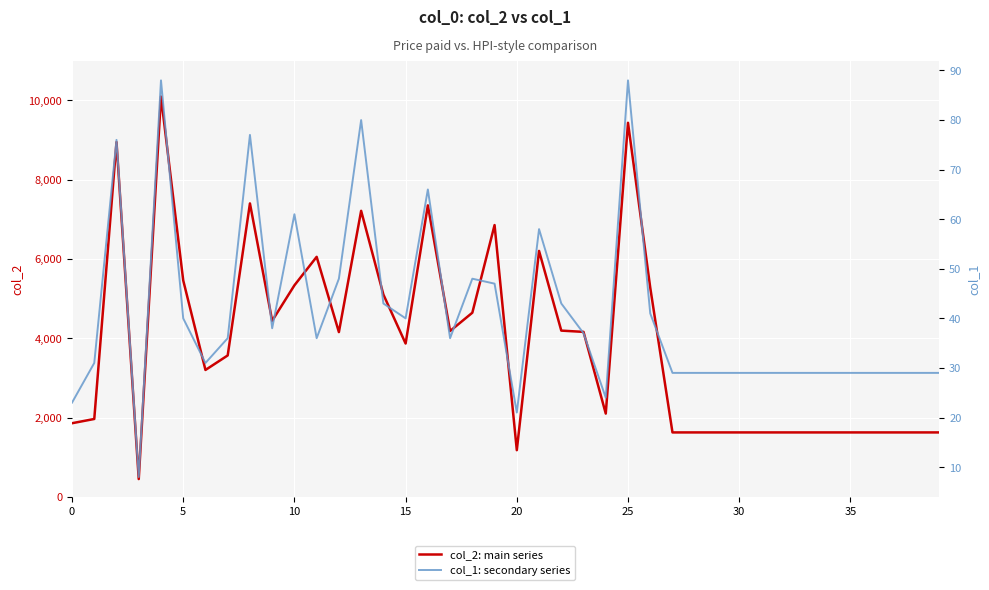

What is the value of the col_2: main series point at the 6th from the left?

5457